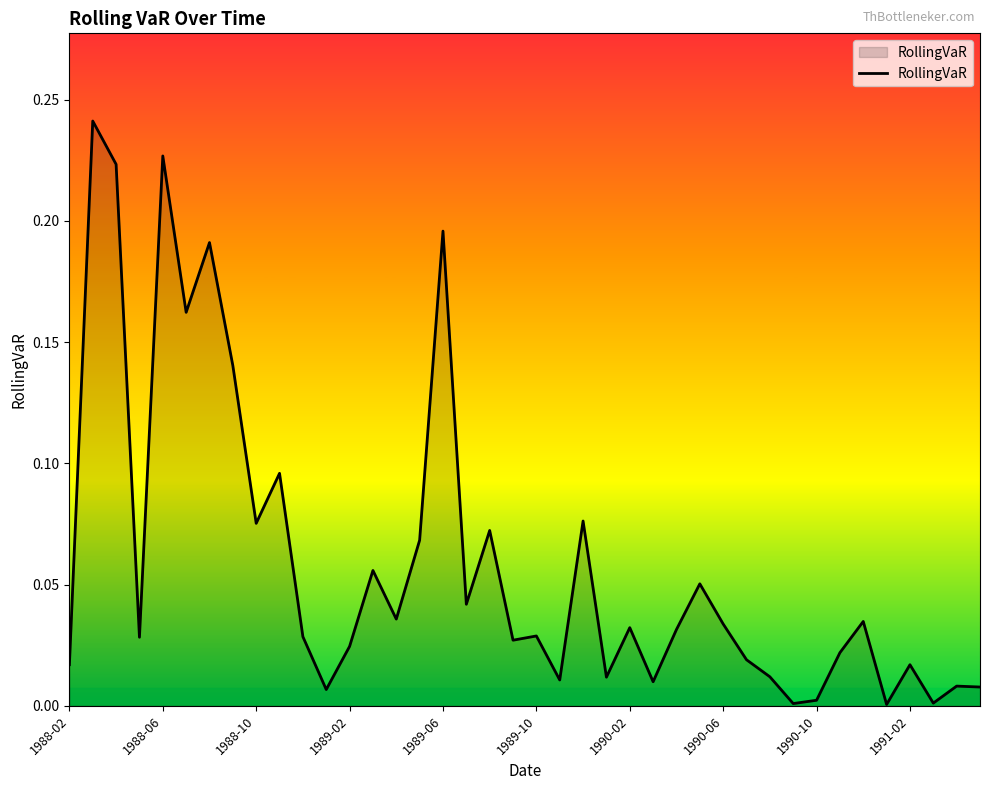

True or false: the data shows 0.3 at 1989-06.

False